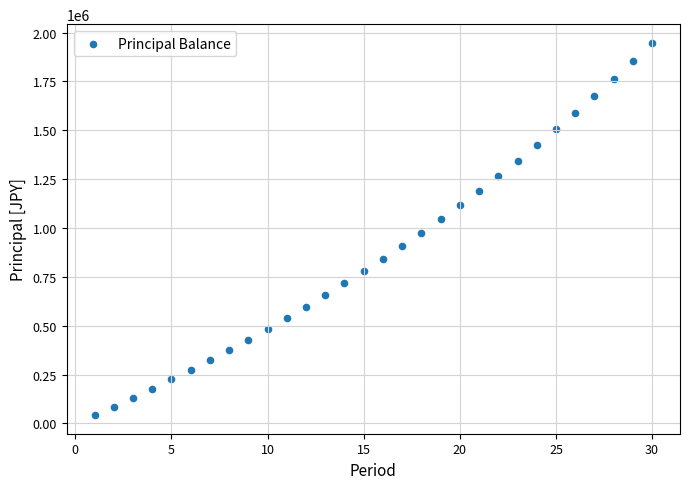

What is the range of X values (max minus min)?

29